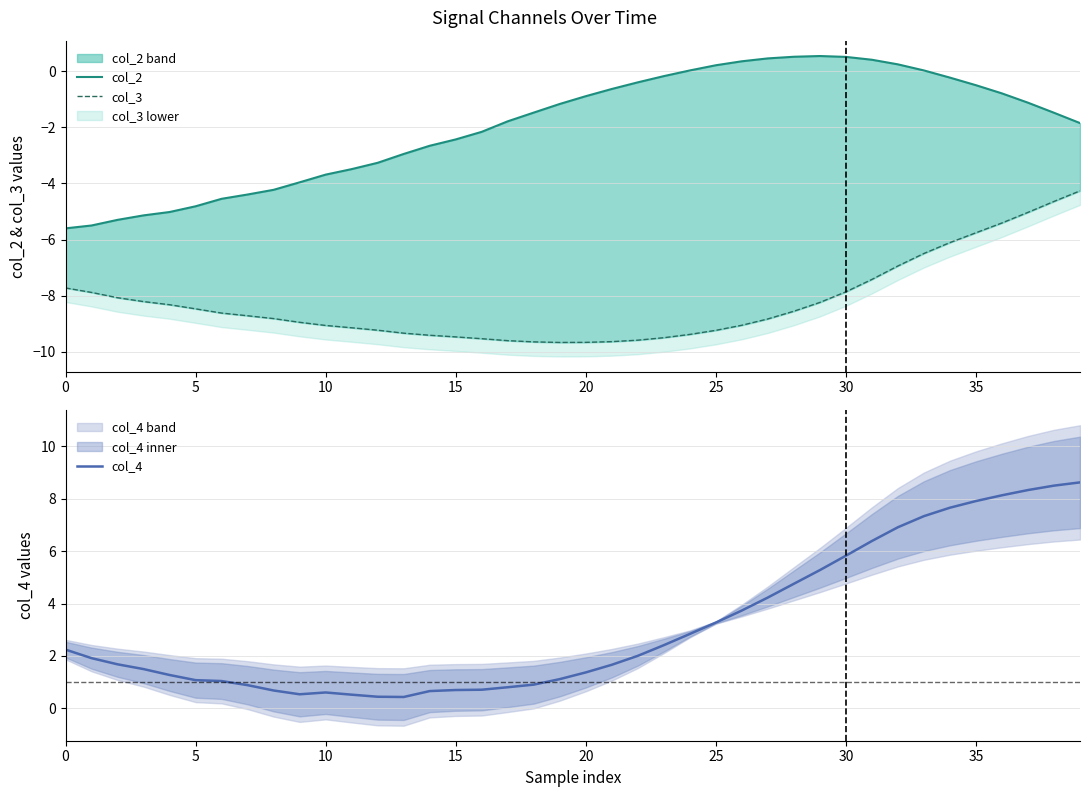

List the series in order of their overall mean, lowest first.

col_3, col_2, col_4